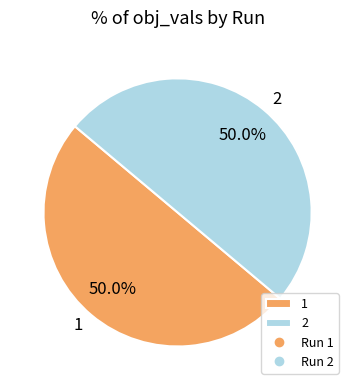

To the nearest percent, what is the combined percentage of 1 and 2?

100%